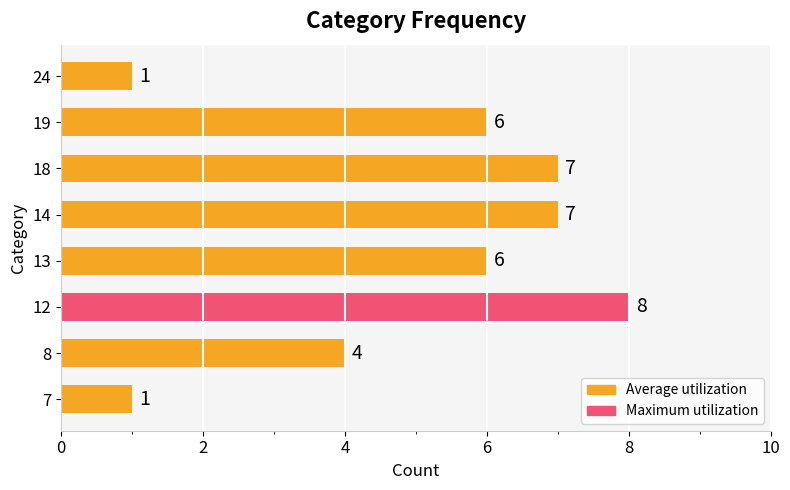

What is the sum of the values at 14 and 19?

13